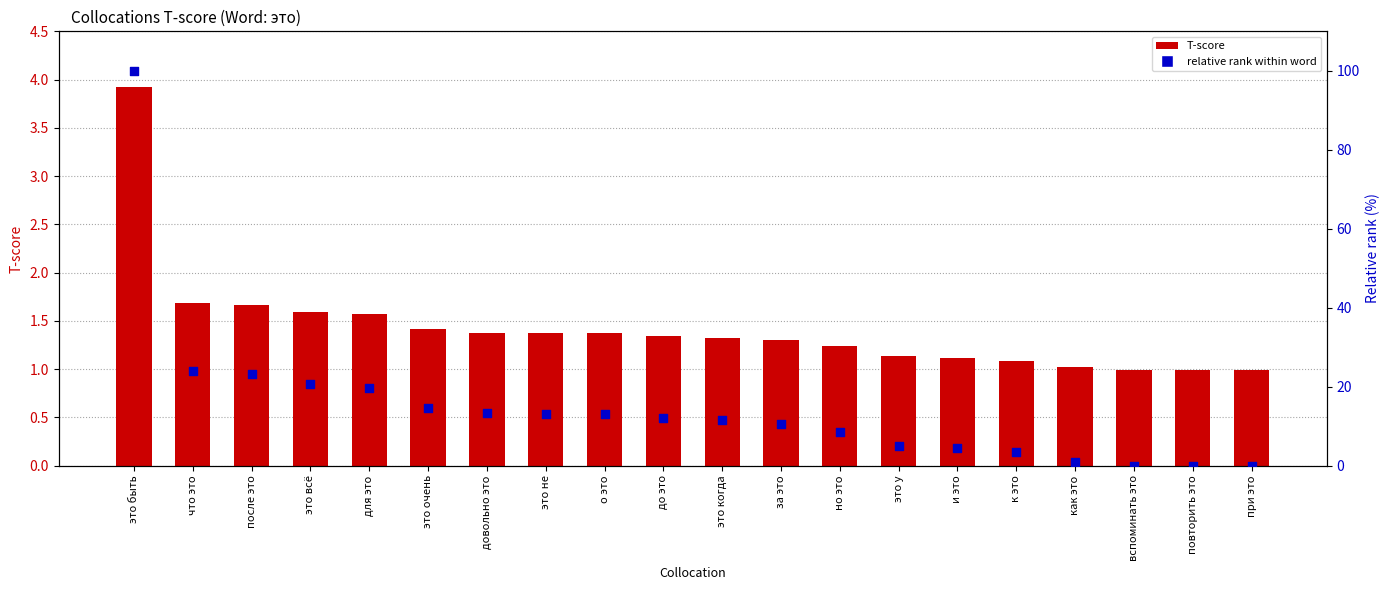

What are all the series names shown in the legend?

T-score, relative rank within word